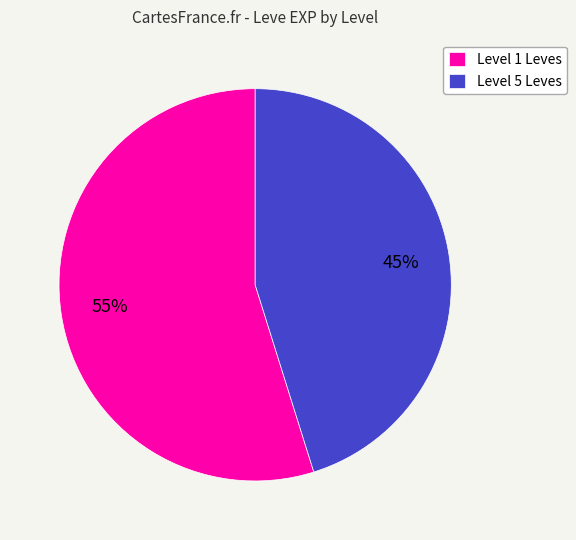

Which category has the biggest portion of the pie?

Level 1 Leves